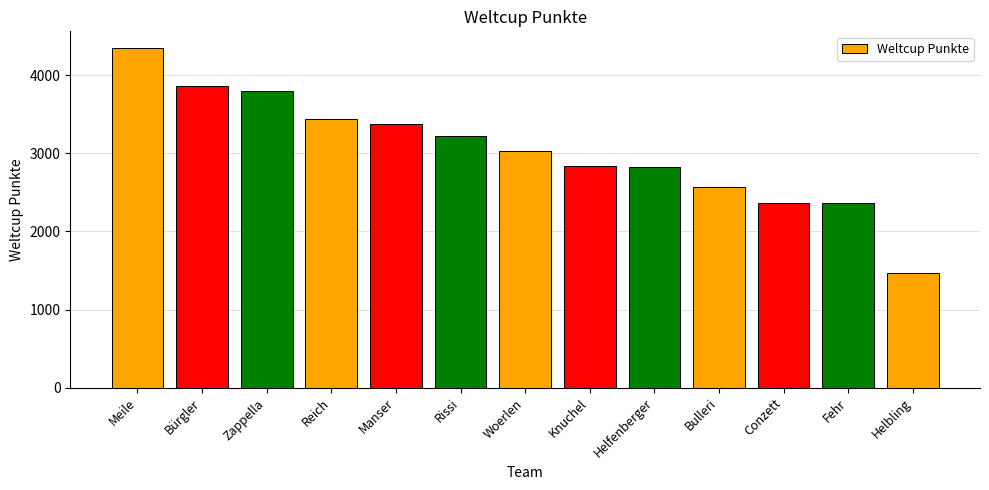

Read the value at Conzett, to the nearest 100.

2400